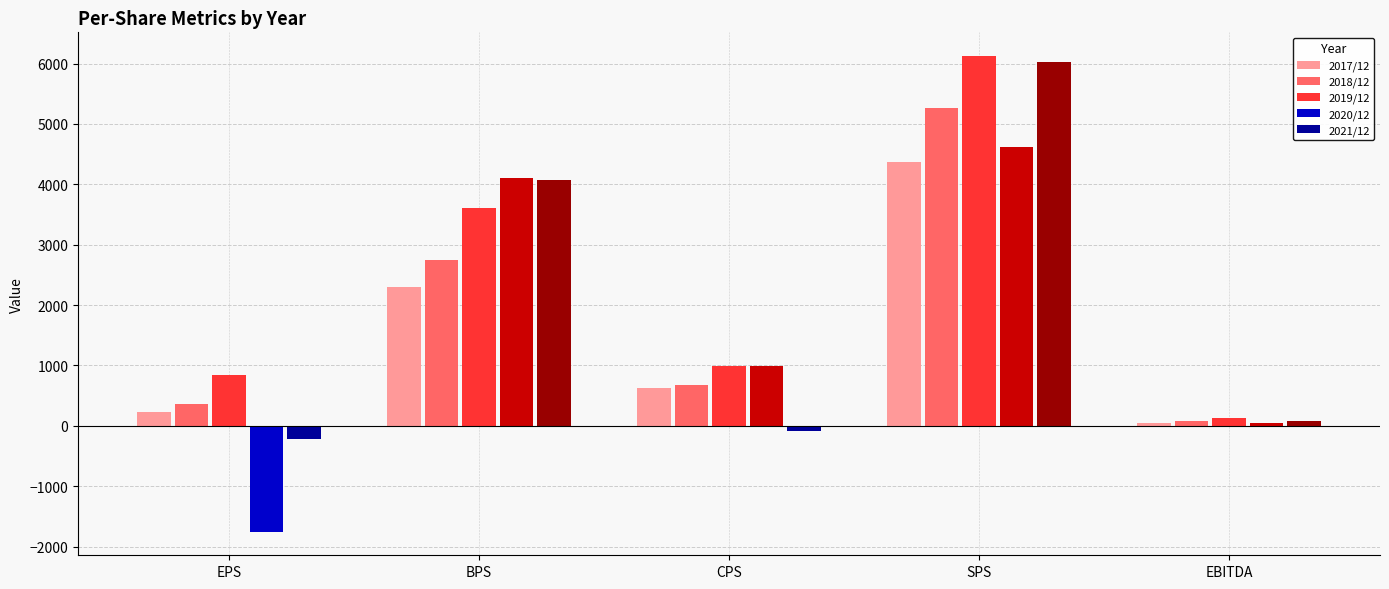

Between SPS and EBITDA, which series saw the biggest shift?

2019/12